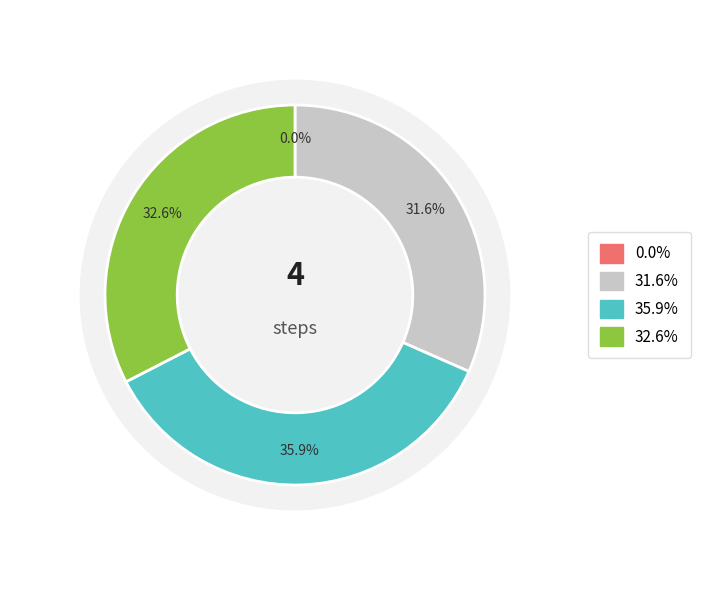

Combined, do Step 3 and Step 1 account for over 50%?

Yes